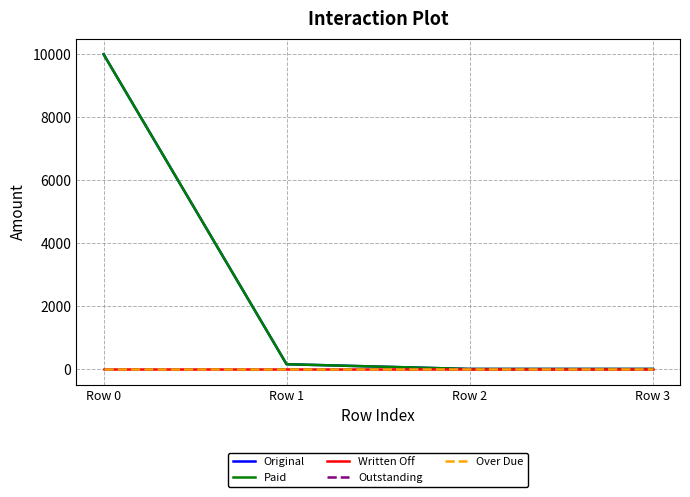

How many lines are shown in the chart?

5